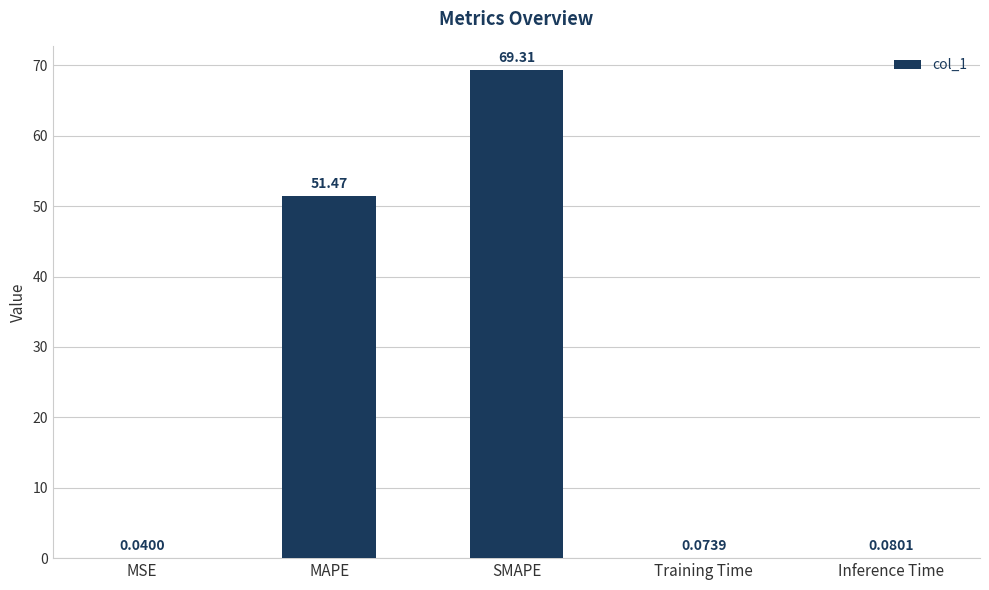

Approximately how many times larger is the value at MAPE compared to SMAPE?

0.7